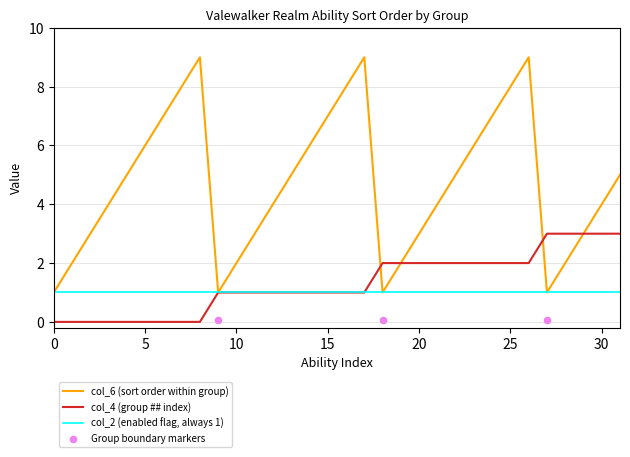

Which series reaches the minimum Y coordinate?

col_4 (group ##)